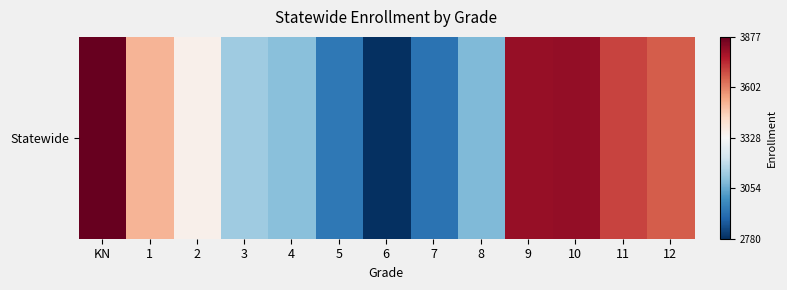

List the labels in order of value, smallest first.

6, 7, 5, 8, 4, 3, 2, 1, 12, 11, 9, 10, KN